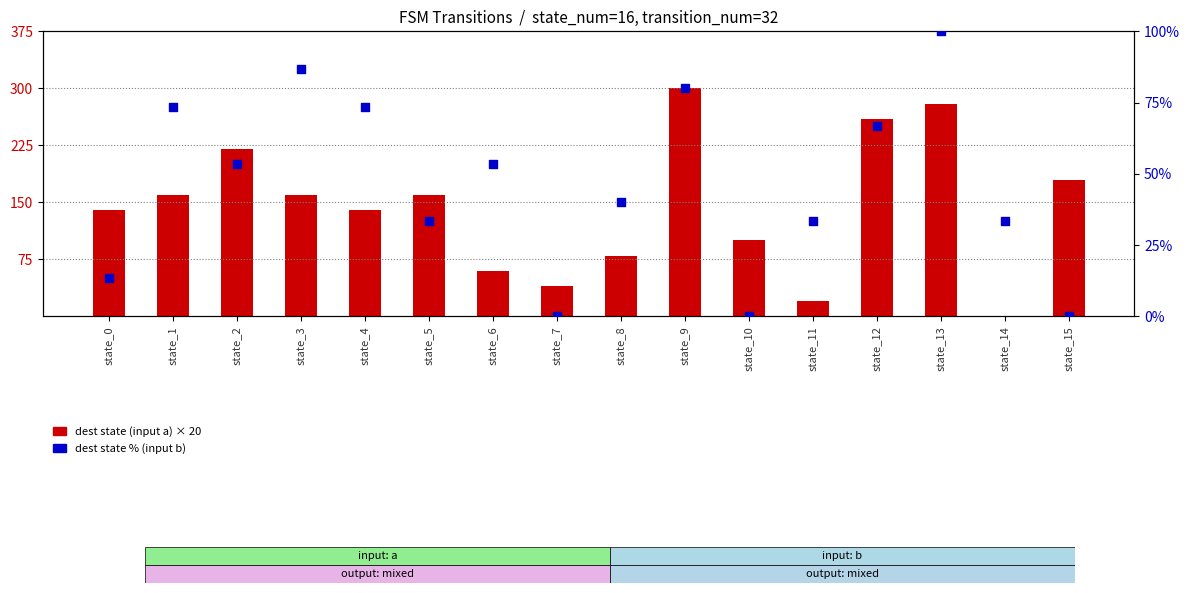

What is the total value across all series at state_2?

273.3